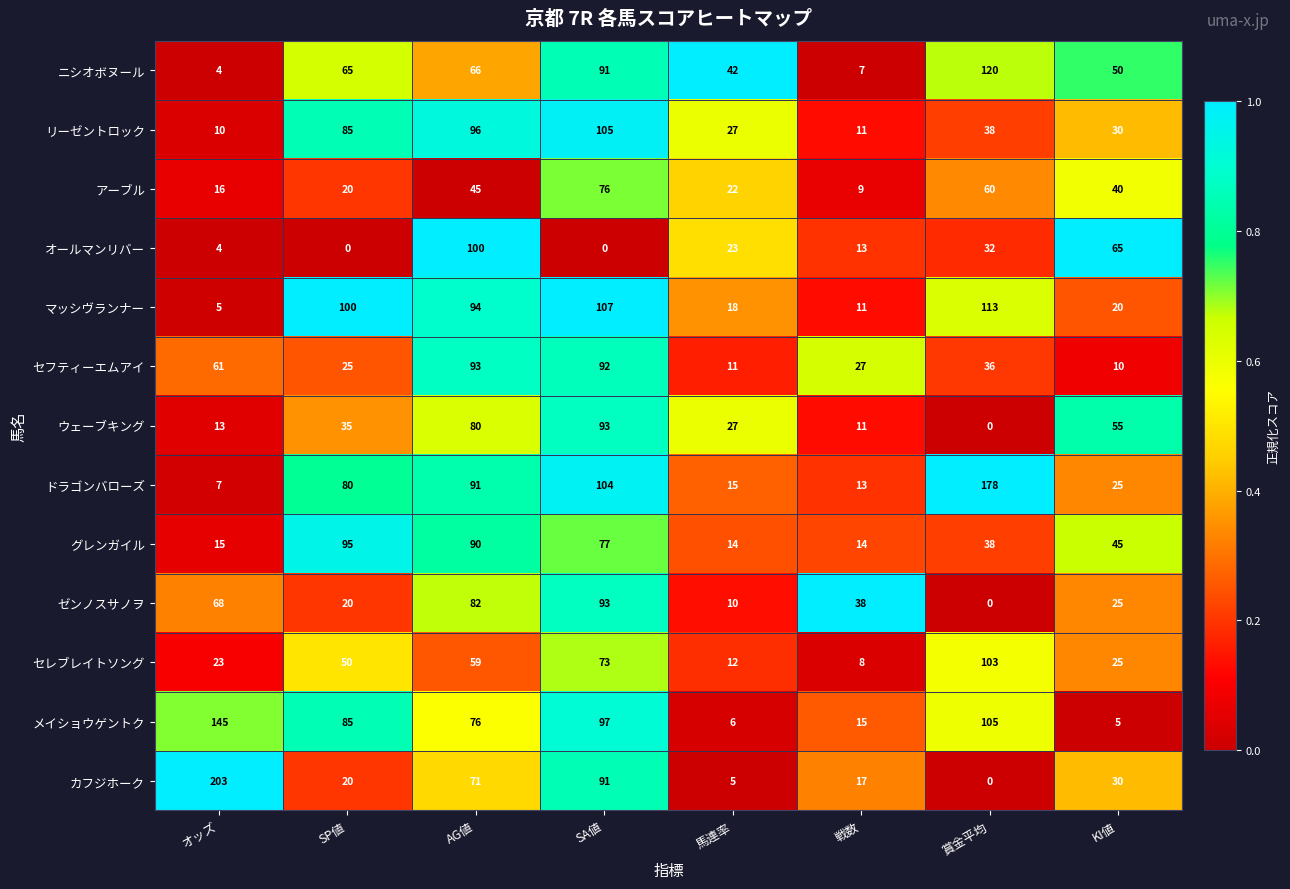

Which series has the largest total across all categories?

メイショウゲントク